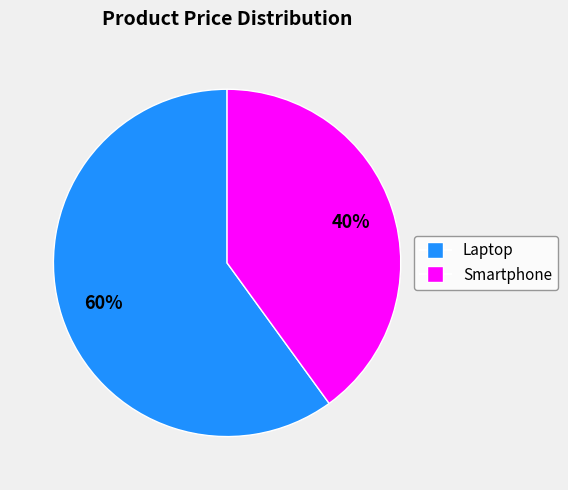

How many segments does this pie chart have?

2